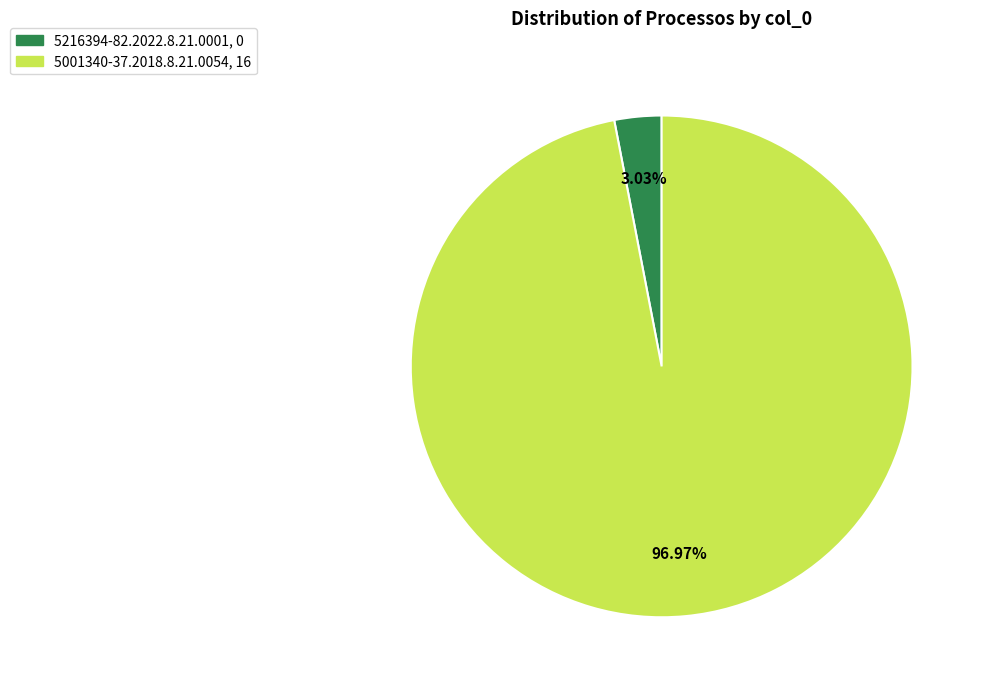

Do 5001340-37.2018.8.21.0054 and 5216394-82.2022.8.21.0001 together represent more than half of the pie?

Yes